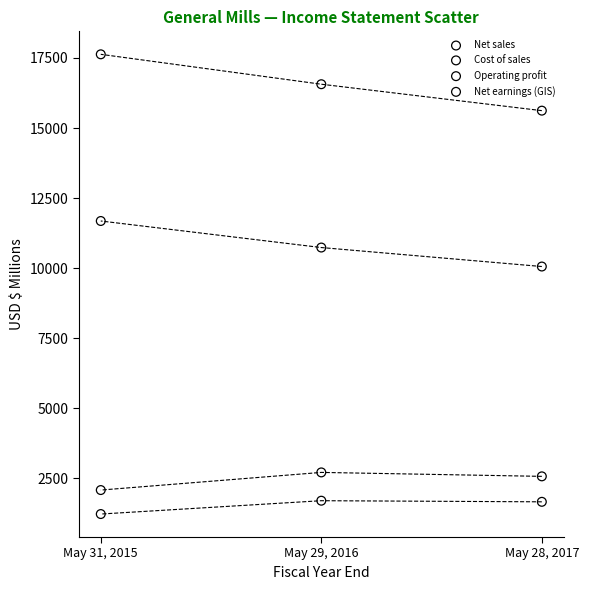

Across all series, what Y value is closest to 9425?

10056.0